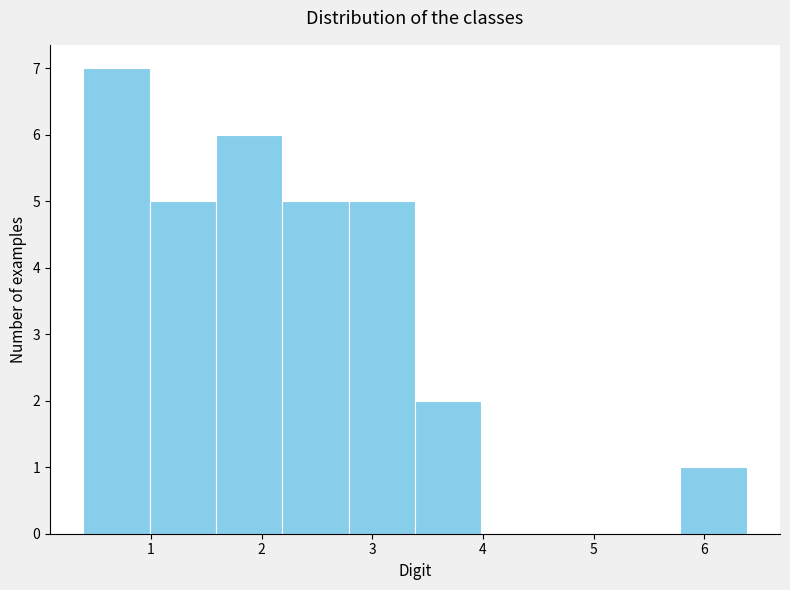

Over which range of the x-axis is the bar tallest?

0.4 to 1.0